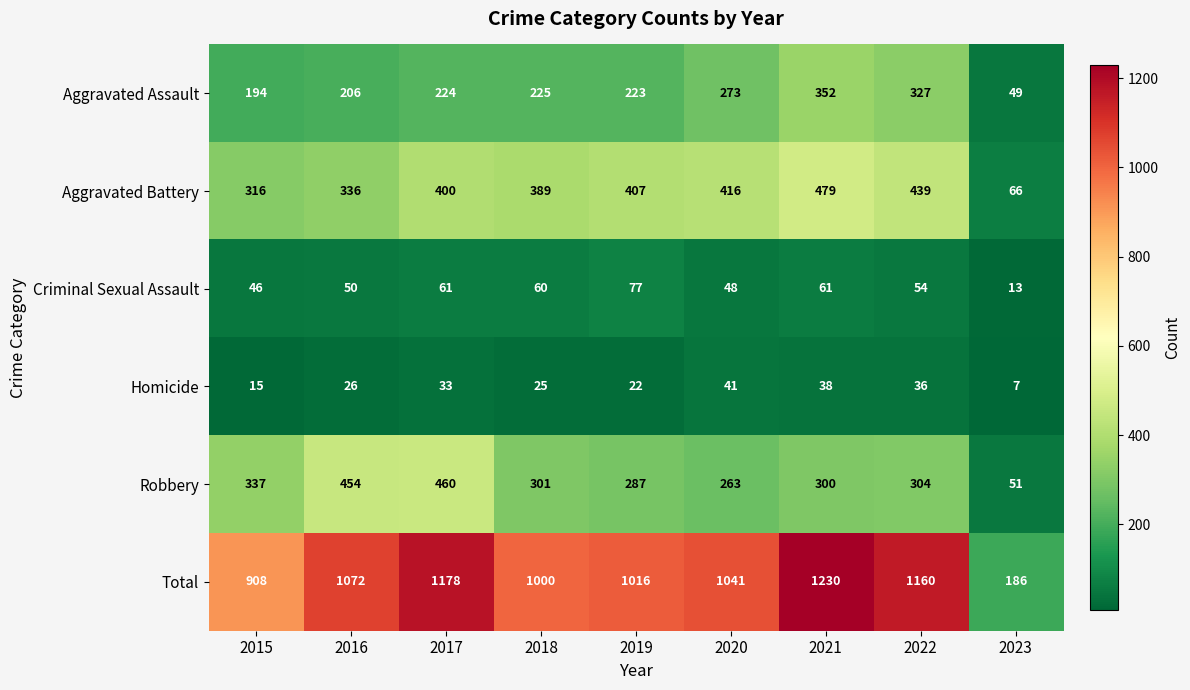

Where is Aggravated Assault nearest to the value 200?

2015